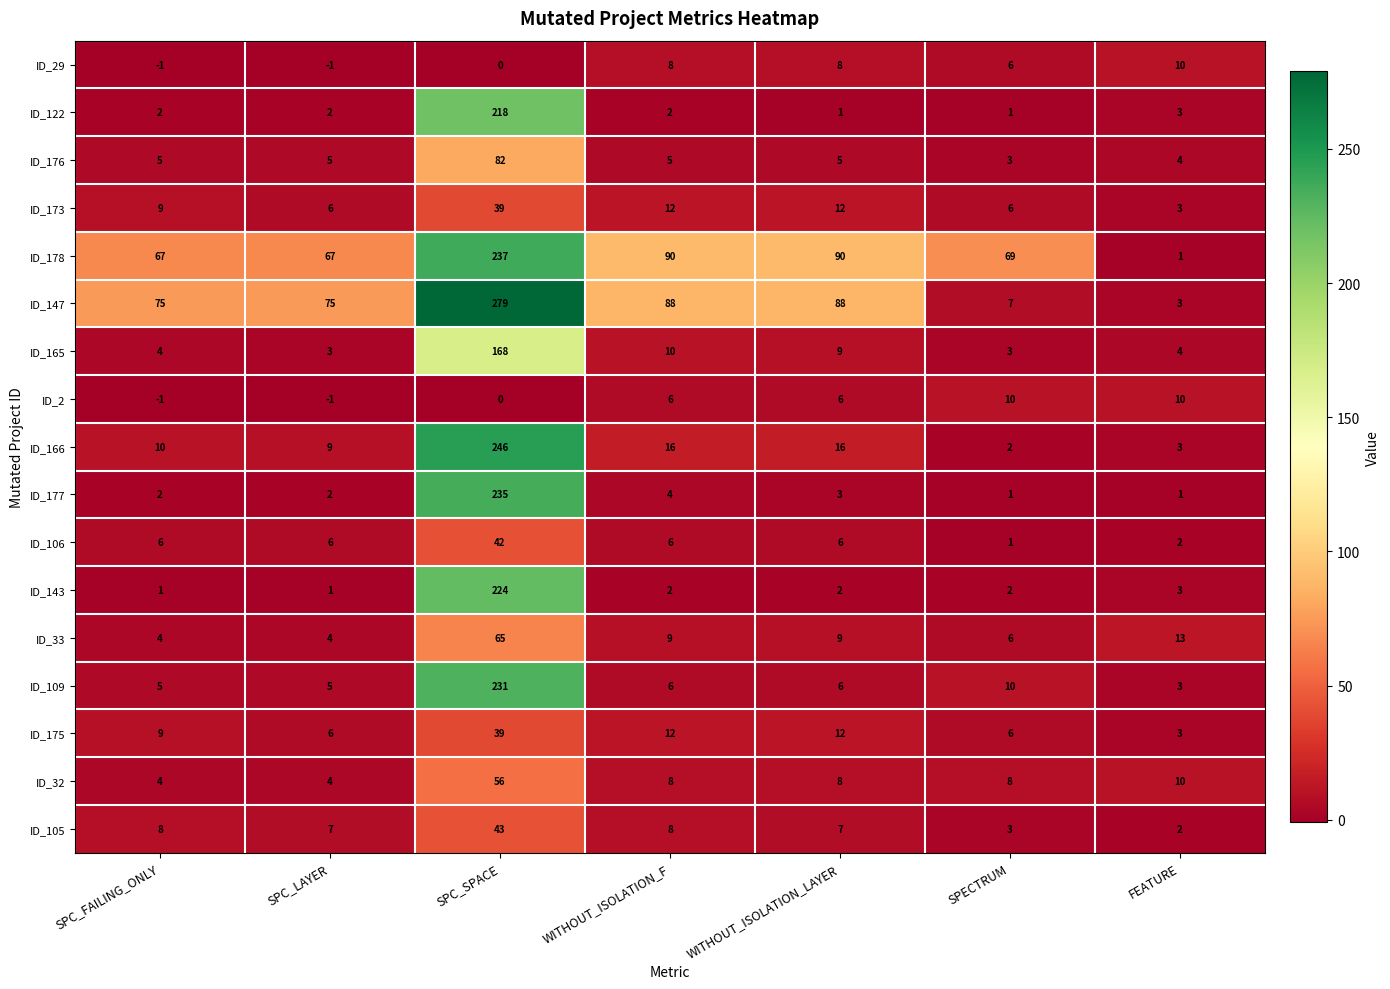

Where is ID_33 nearest to the value 34?

FEATURE